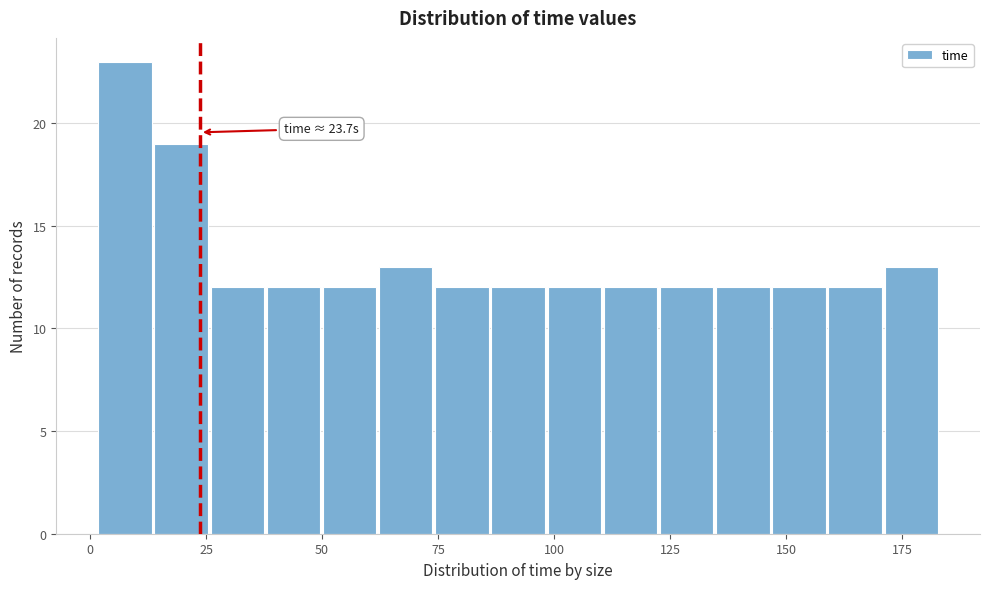

Around what value on the x-axis is the tallest bar? Give the approximate position of its centre, as read against the axis.

10